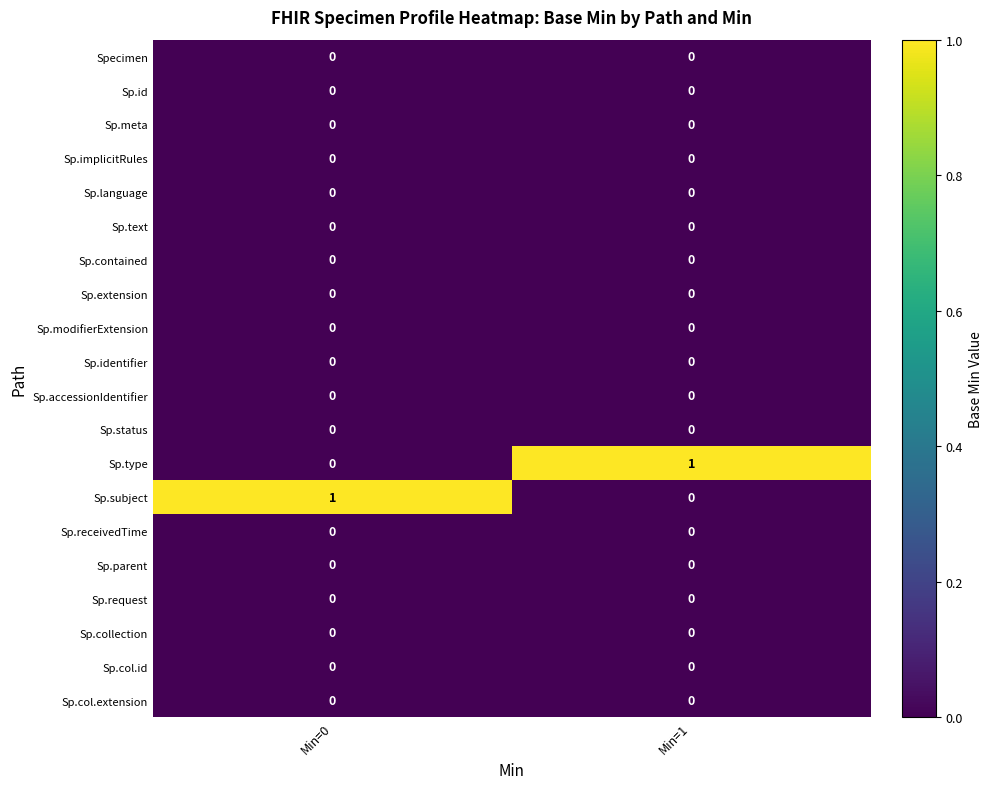

The value of Sp.identifier at Min=1 is 0. True or false?

True